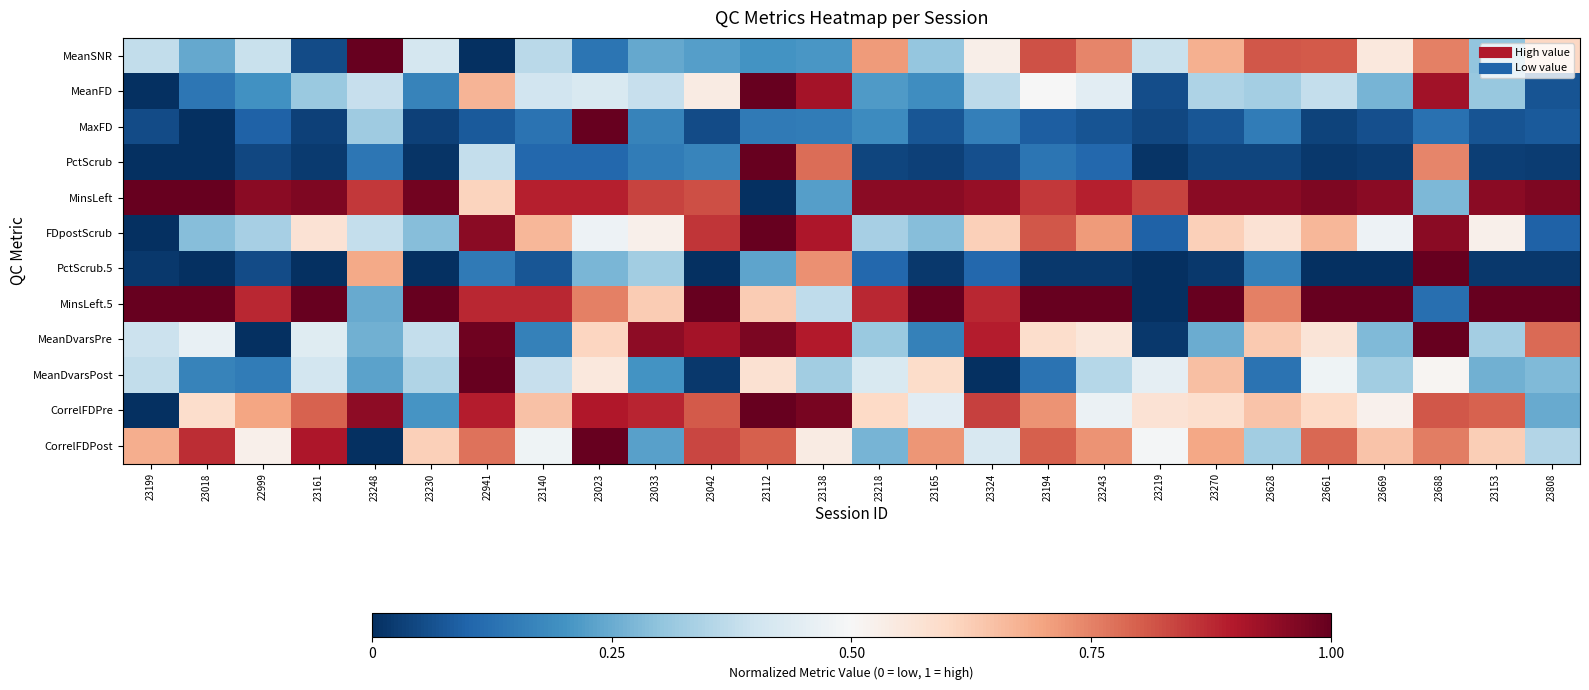

At how many categories does at least one series exceed 0?

26